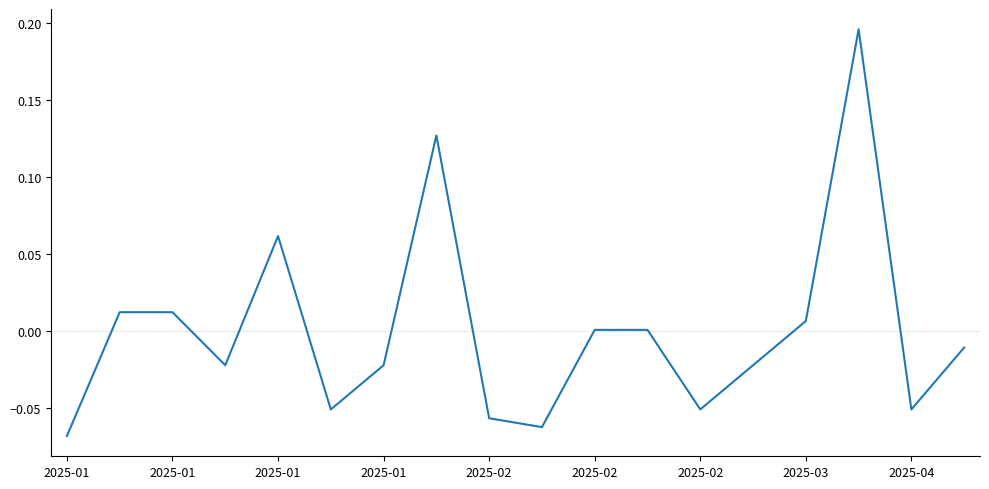

Does the chart display data point markers on the line(s)?

No